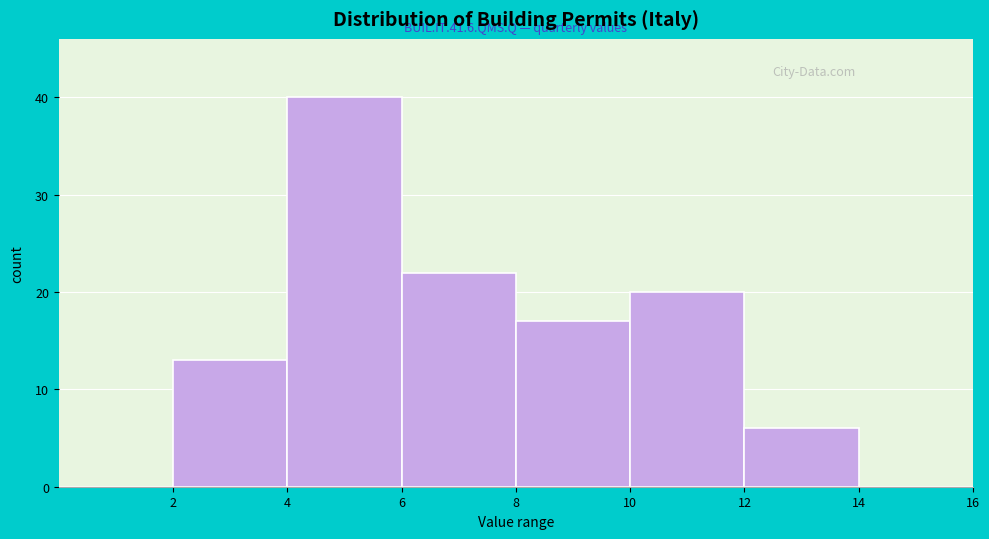

Which range on the x-axis has the tallest bar?

4 to 6